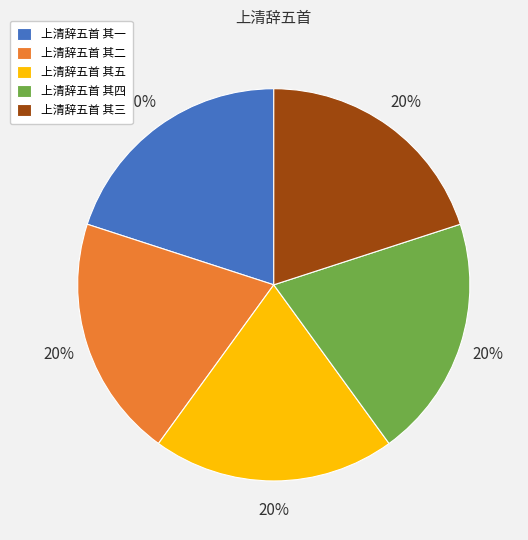

To the nearest percent, what is the average slice percentage?

20%